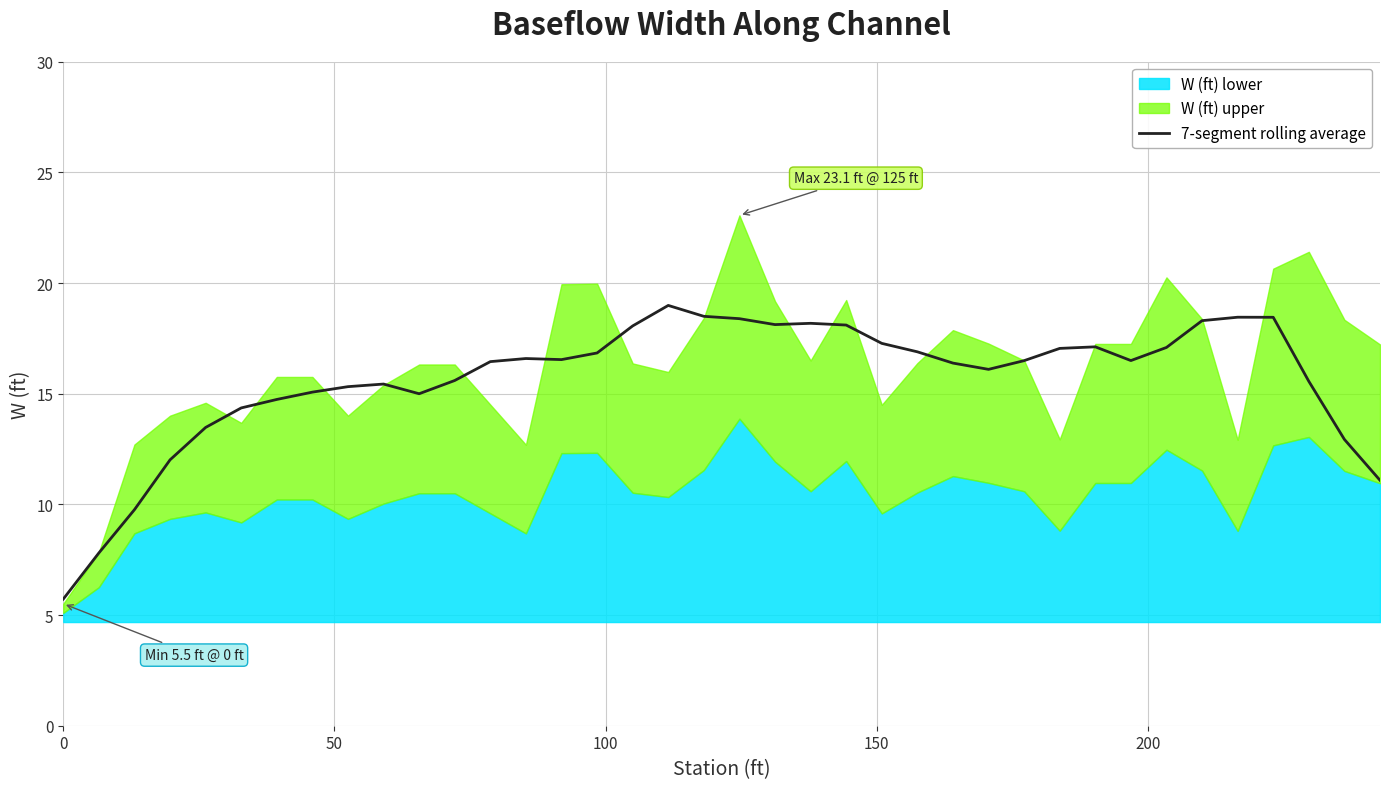

What is the highest value of the 7-segment rolling average series?

19.0